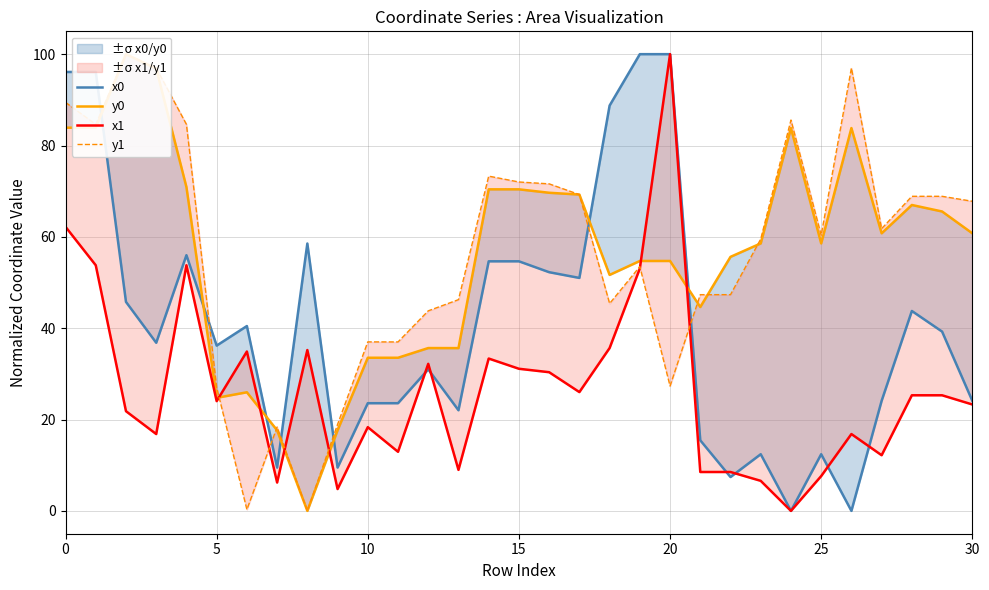

True or false: x1 and x0 cross at least once.

True